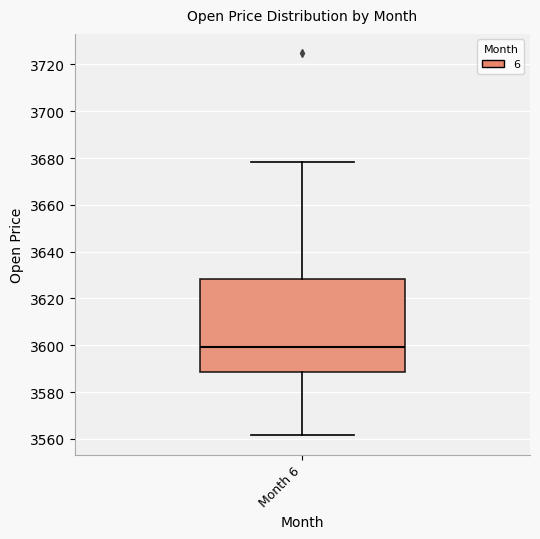

Read this box plot against the y-axis: the position of the median line, the range covered by the box, and the ends of both whiskers. The values are not printed on the chart, so give them approximately, as read against the axis.

median 3600, box 3588 to 3628, whiskers 3562 to 3678